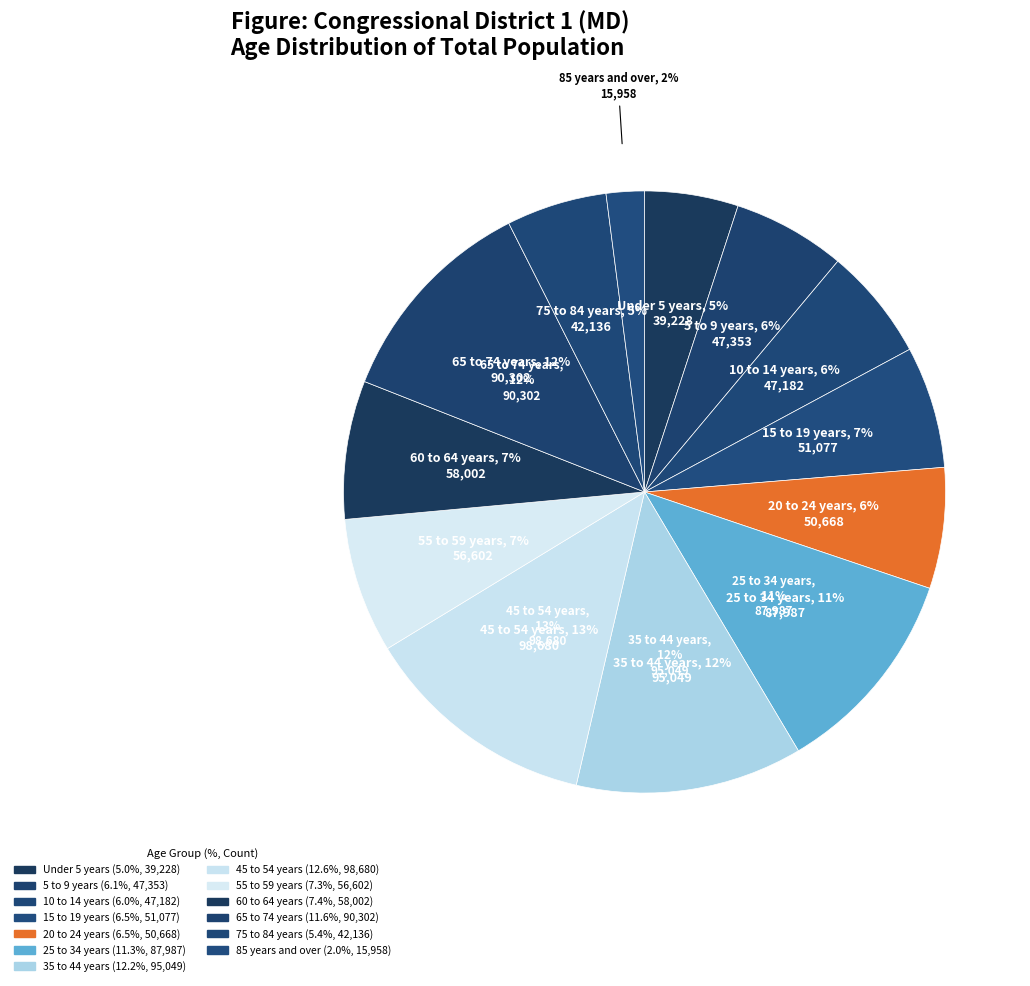

The 25 to 34 years slice represents 11% of the pie. True or false?

True